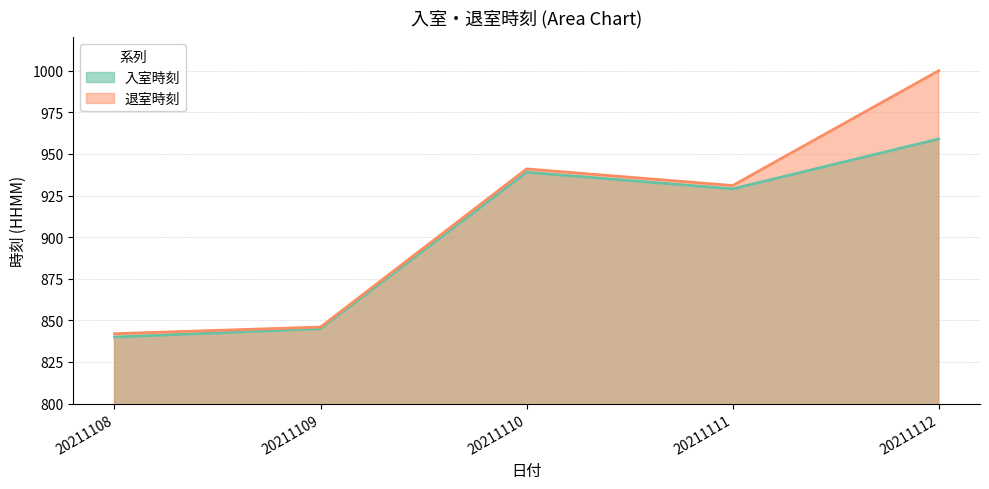

At which label is 退室時刻 closest to 921?

20211111